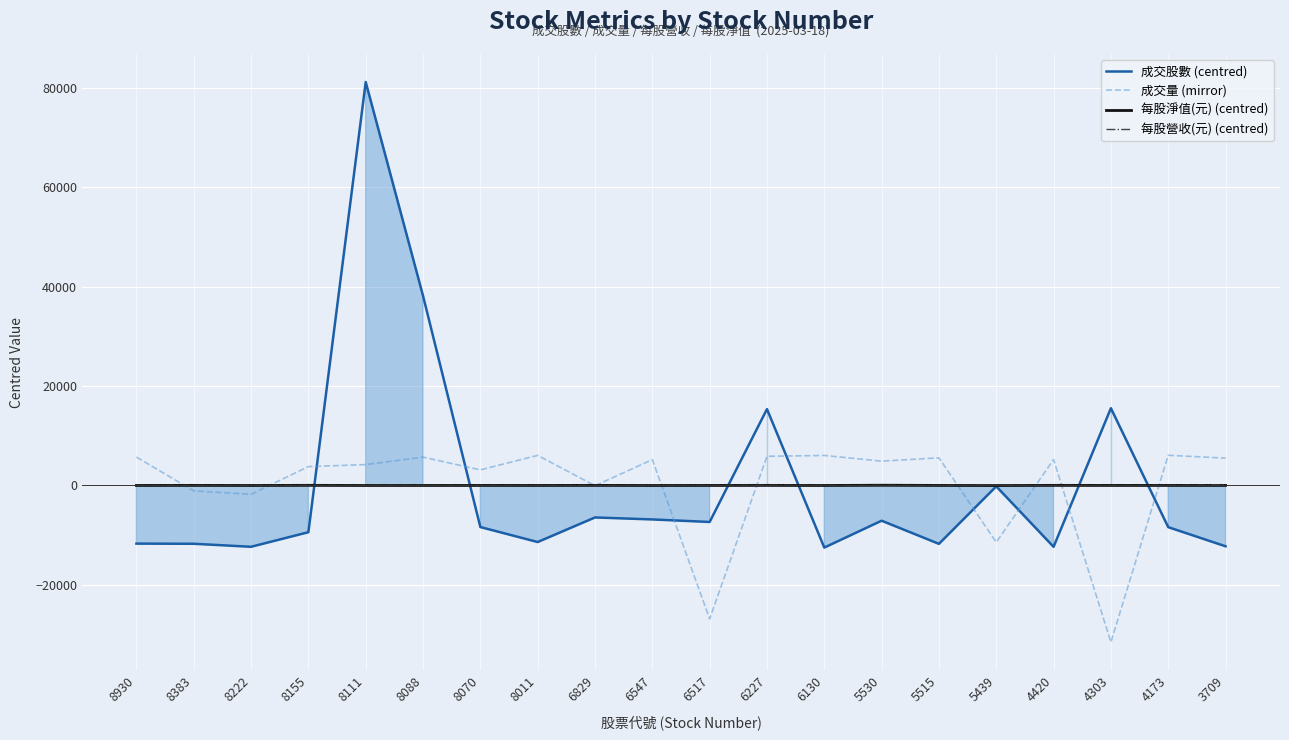

How many data points in 每股淨值(元) (centred) are above 0?

8